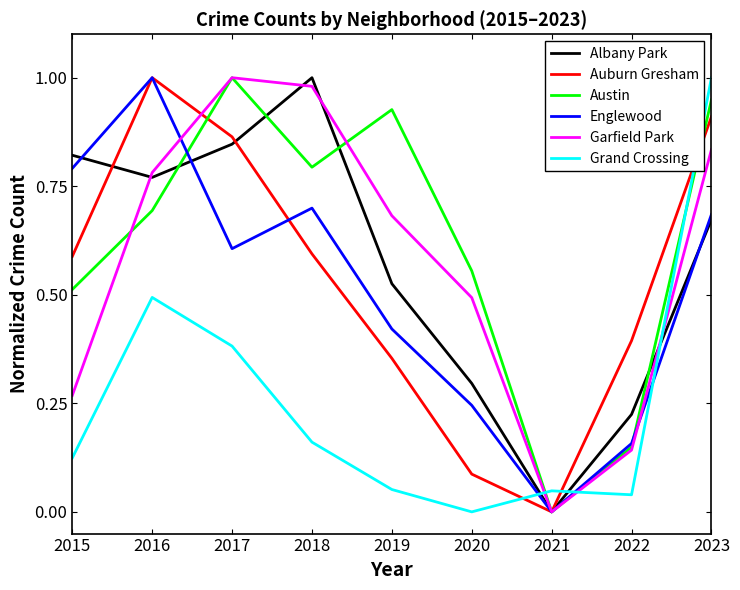

List the labels in order of Englewood value, largest first.

2016, 2015, 2018, 2023, 2017, 2019, 2020, 2022, 2021